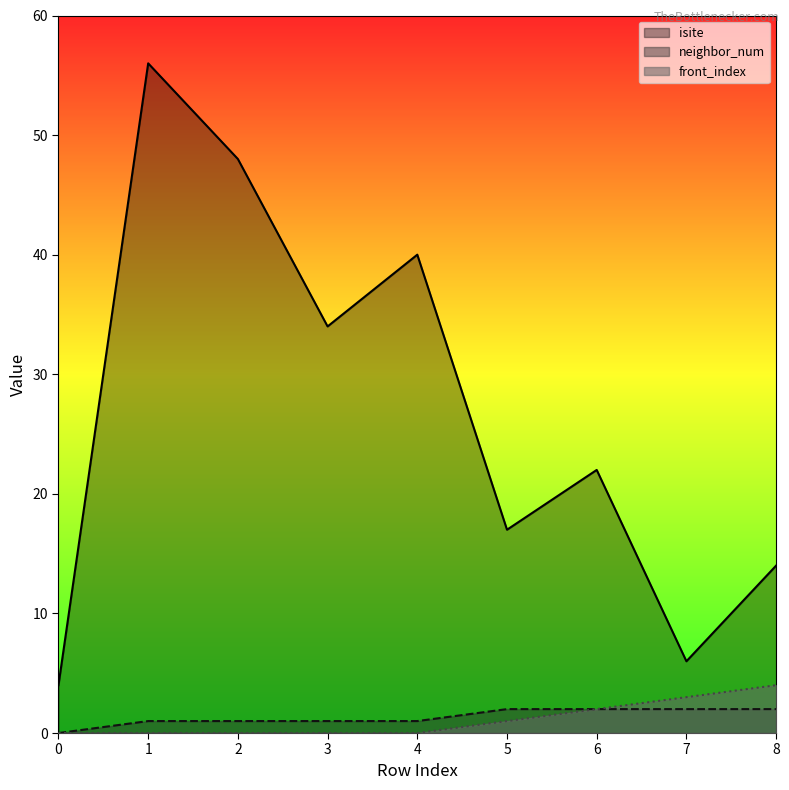

Is it true that front_index equals -1 at 3?

False